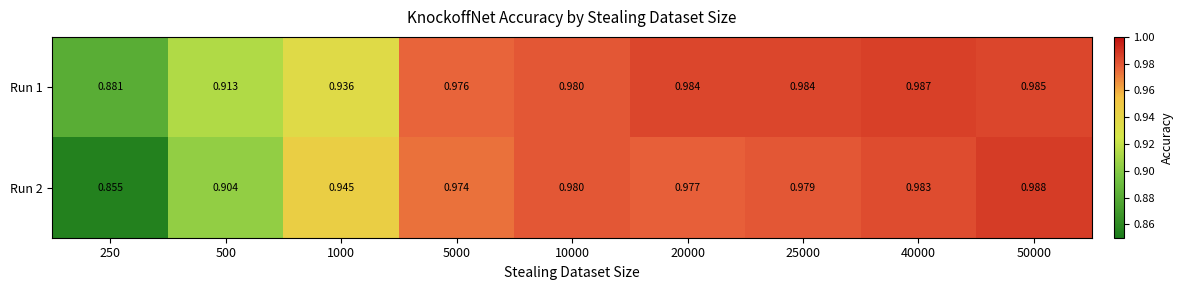

Rank the series by their maximum value, from lowest to highest.

Run 1, Run 2